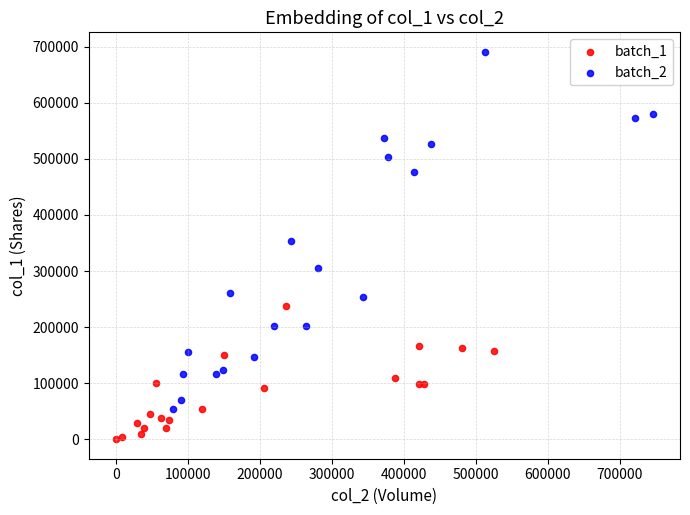

Which series reaches the maximum Y coordinate?

batch_2